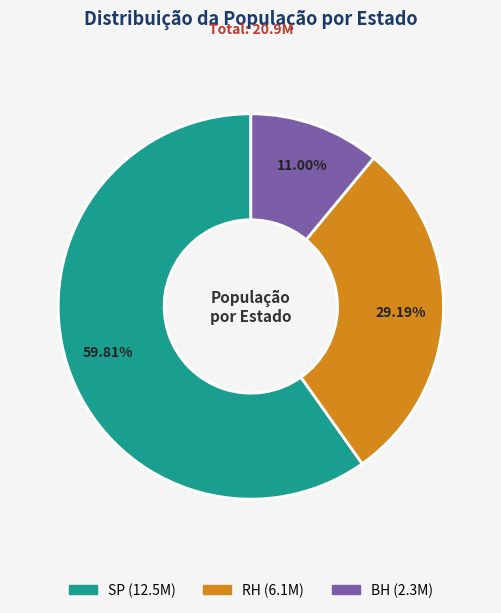

Which category accounts for the majority?

SP